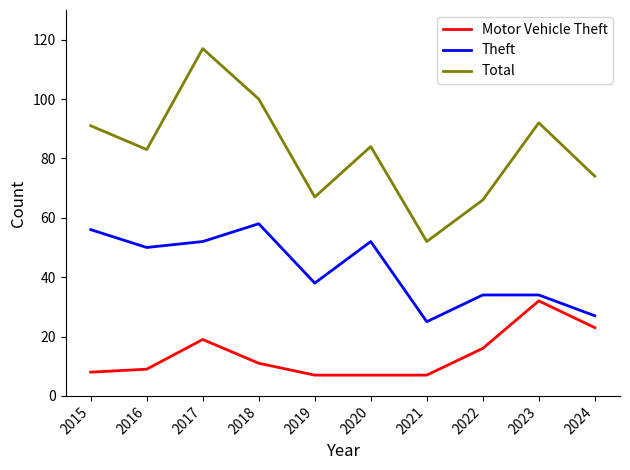

How many lines are shown in the chart?

3